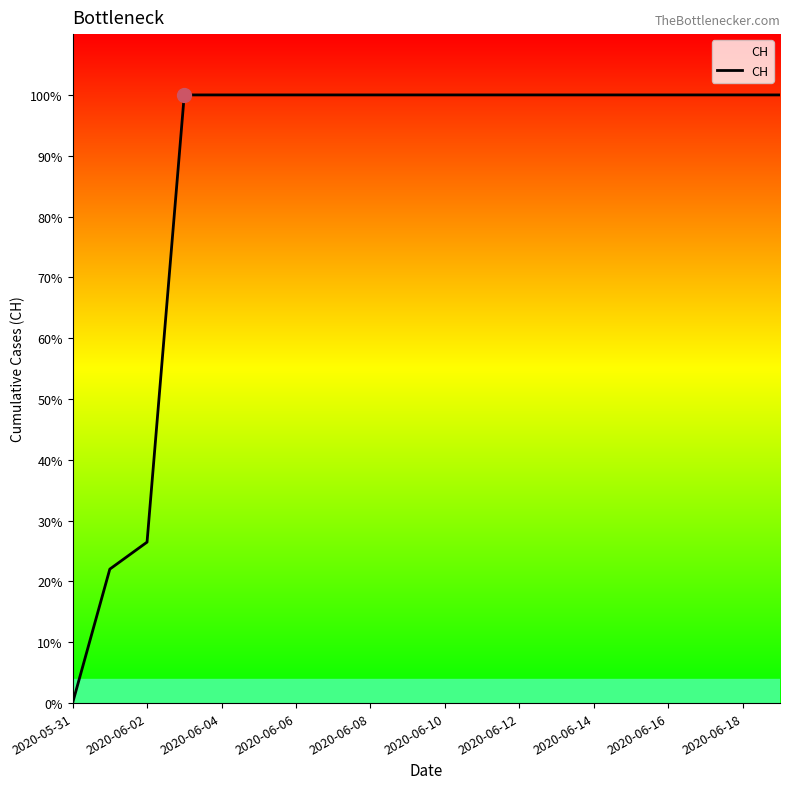

Does the chart have visible grid lines?

No